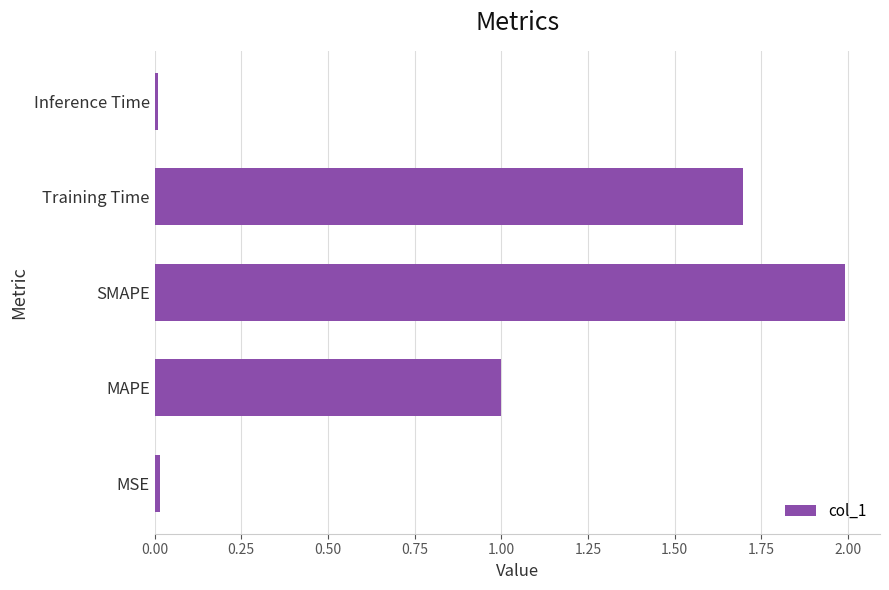

How many bars are there in total?

5